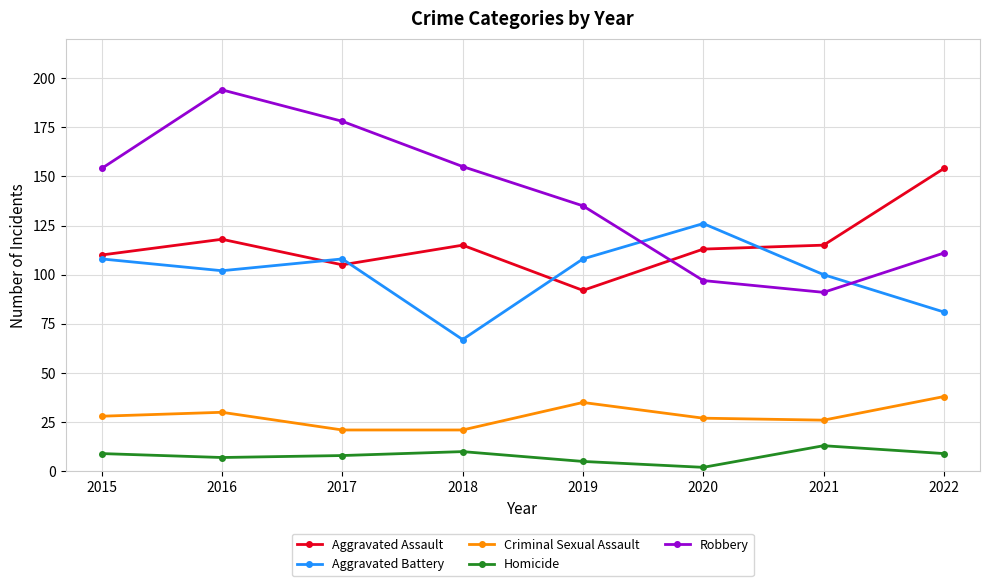

What is the maximum value shown in the chart?

194